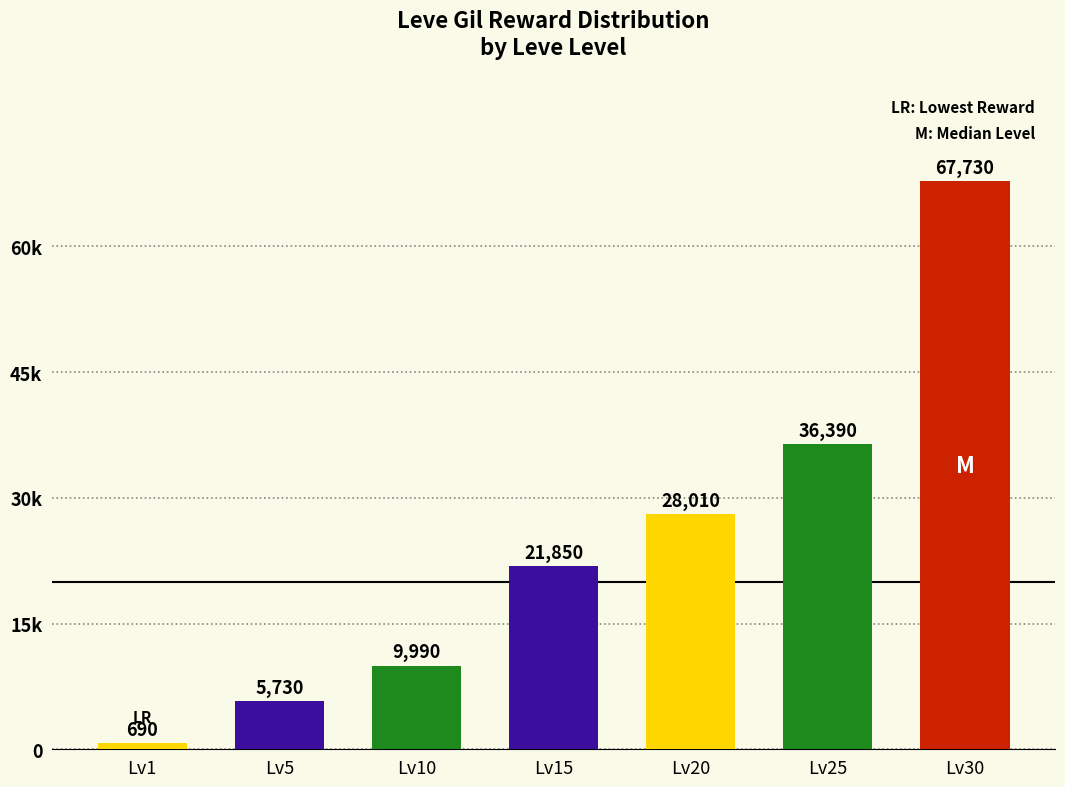

Which category has the highest value across all series?

Lv30